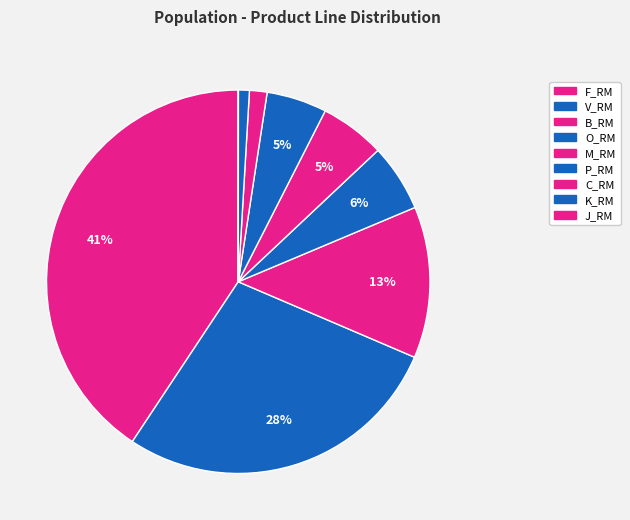

To the nearest percent, what portion does K_RM represent?

1%